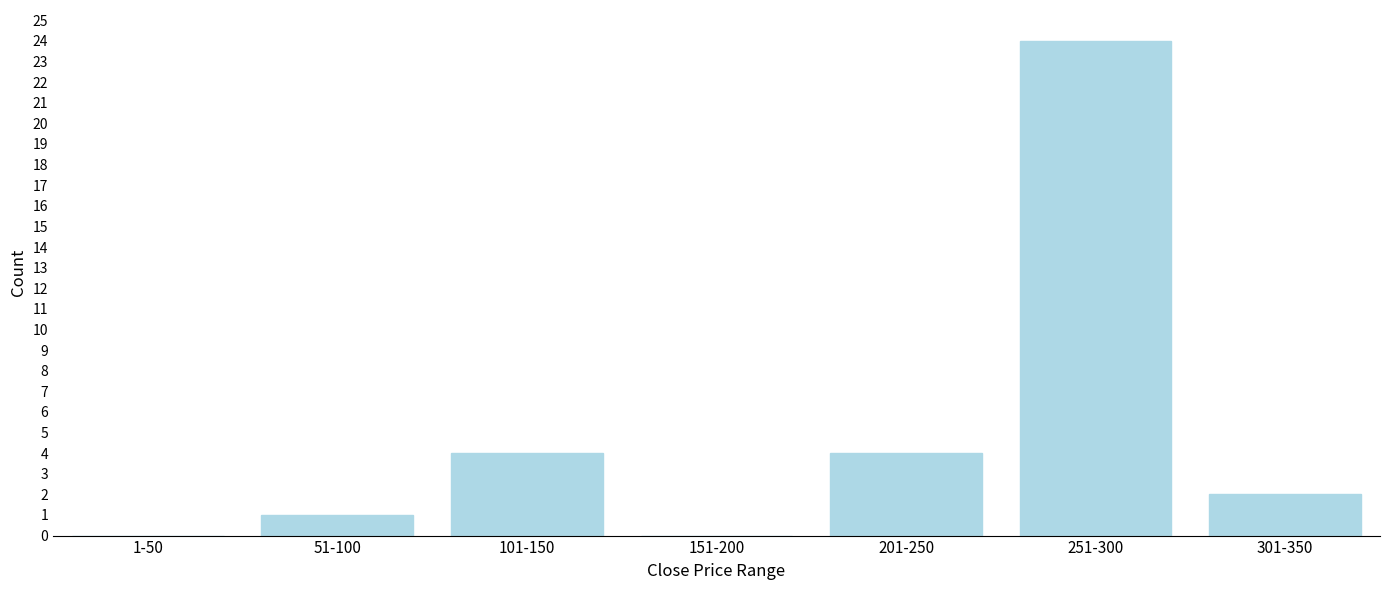

Reading left to right, transcribe all the data shown in this chart.

1-50=0	51-100=1	101-150=4	151-200=0	201-250=4	251-300=24	301-350=2